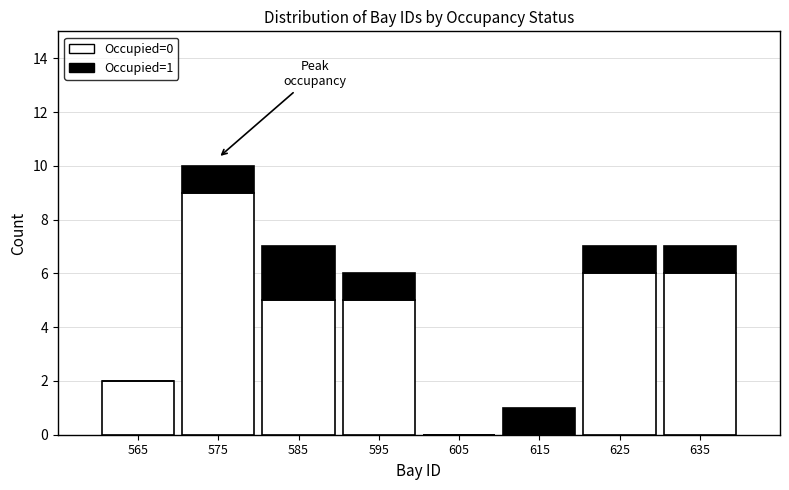

Which range on the x-axis has the tallest stacked bar (by total height)?

570 to 580